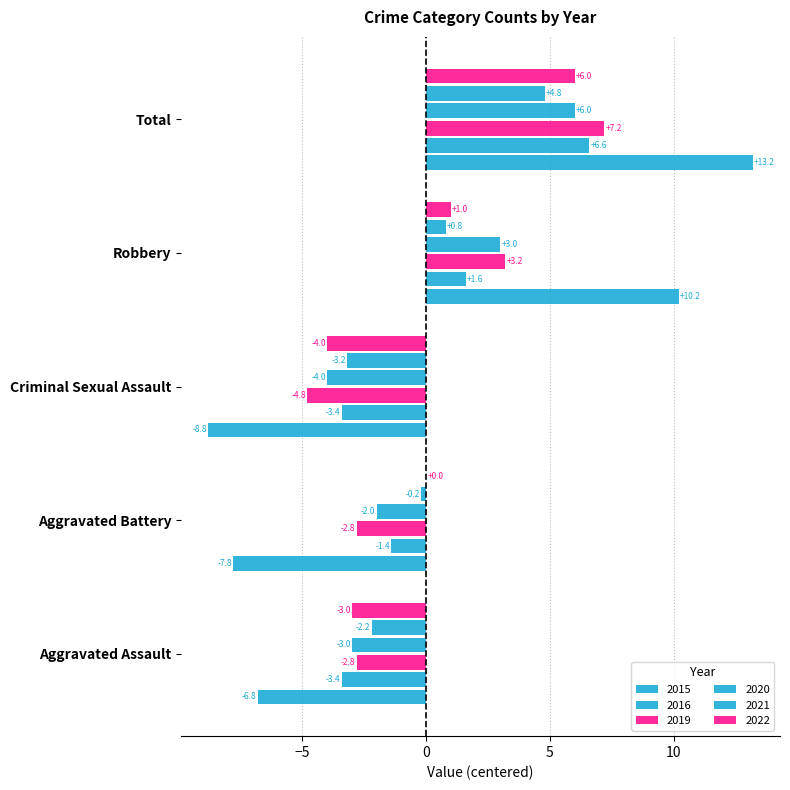

How many positive values does the 2015 series have?

2